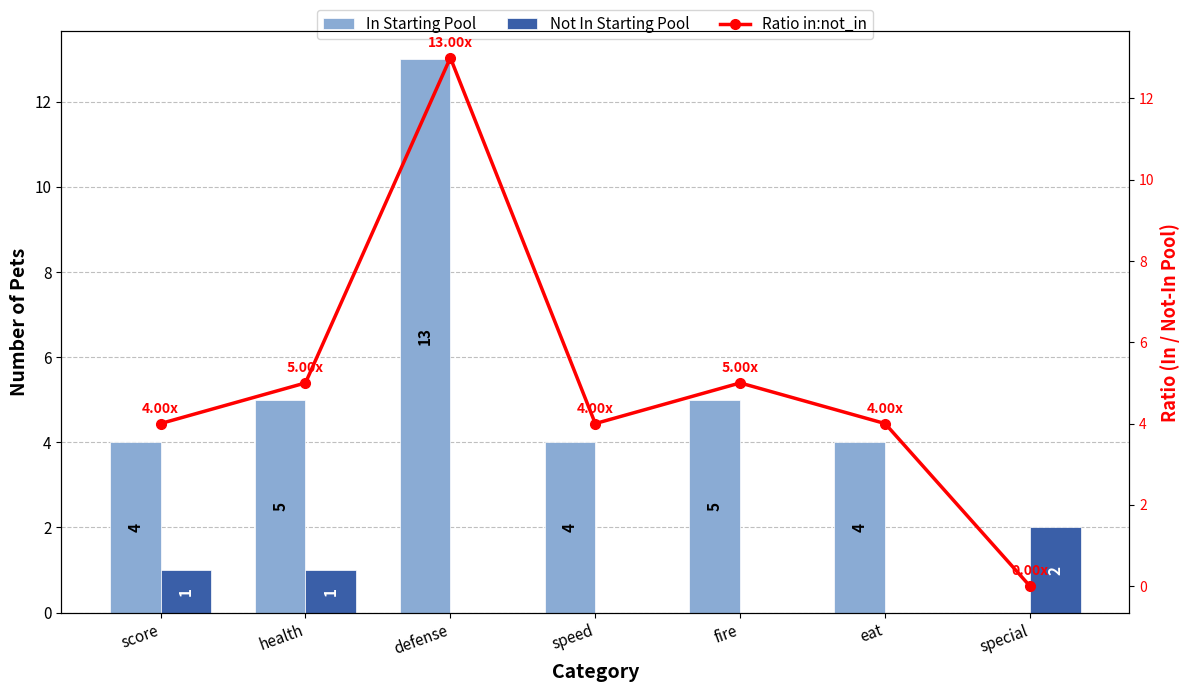

True or false: In Starting Pool has a value of 22 at defense.

False